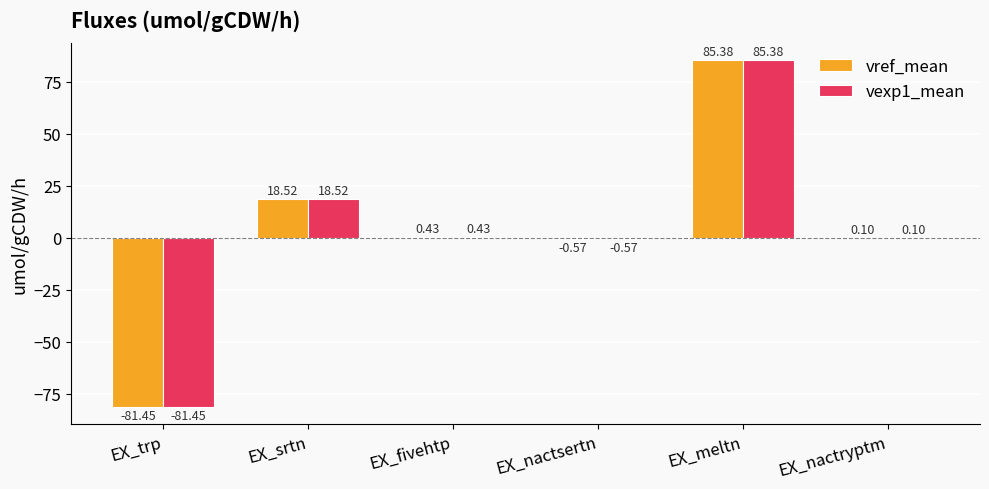

True or false: vref_mean has a value of -36.3 at EX_trp.

False